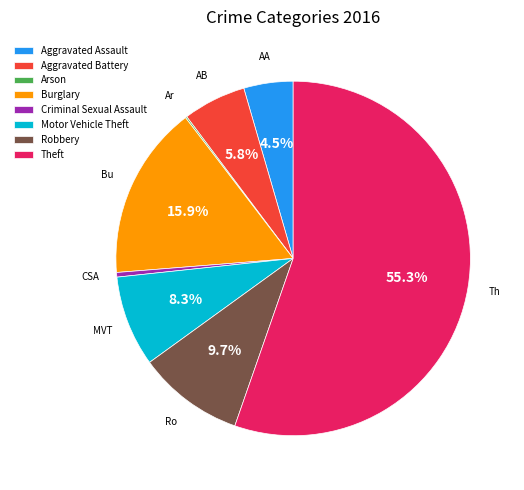

True or false: Theft accounts for 61% of the total.

False